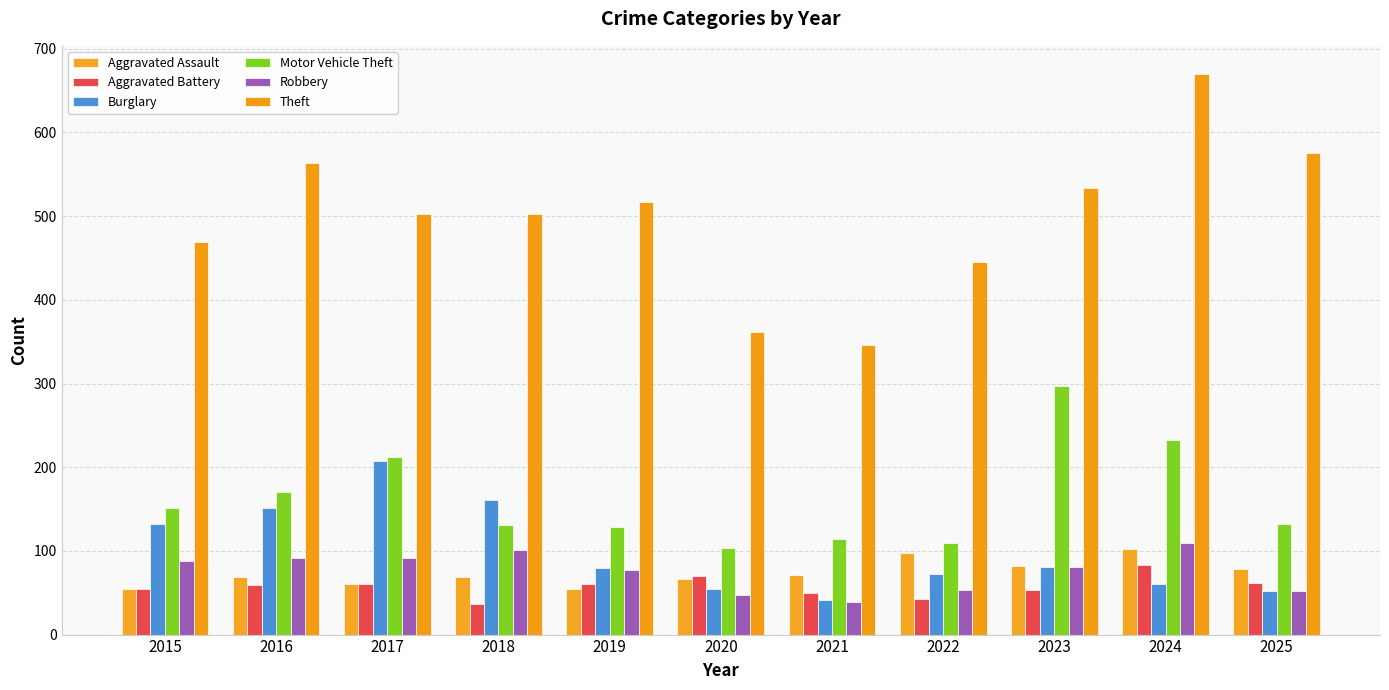

Which series has the largest total across all categories?

Theft